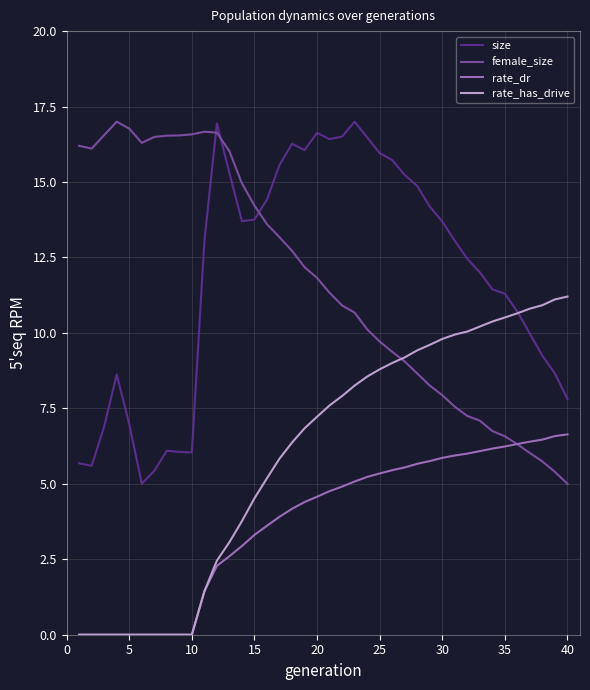

What is the lowest value of the female_size series?

5.0